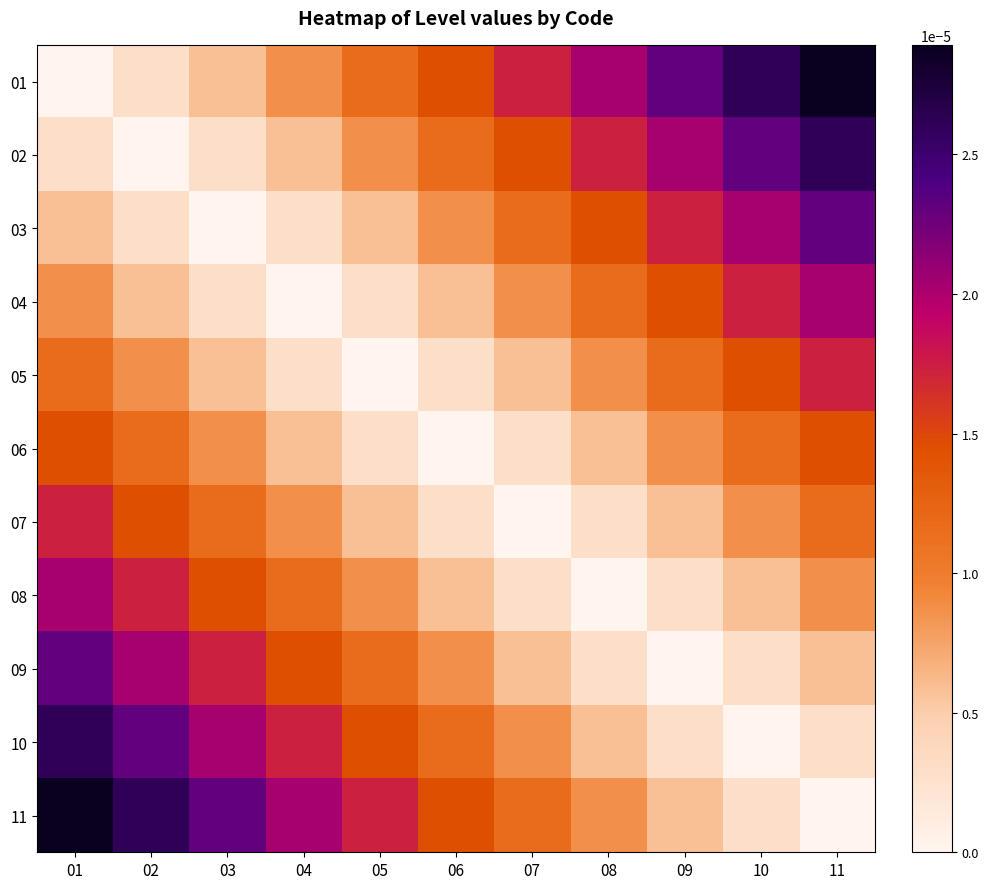

Which has a higher value, 11 or 08?

11